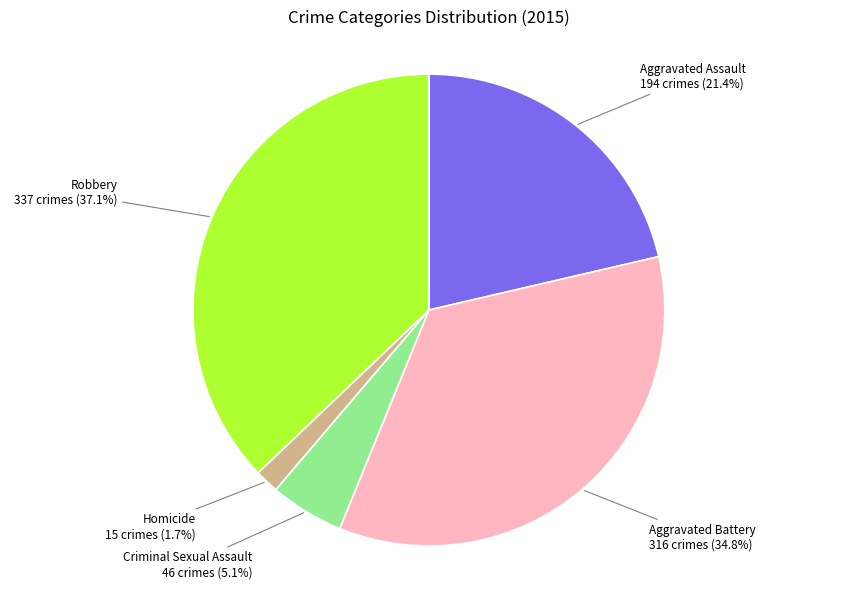

What is the total percentage of Homicide and Aggravated Battery?

36.5%